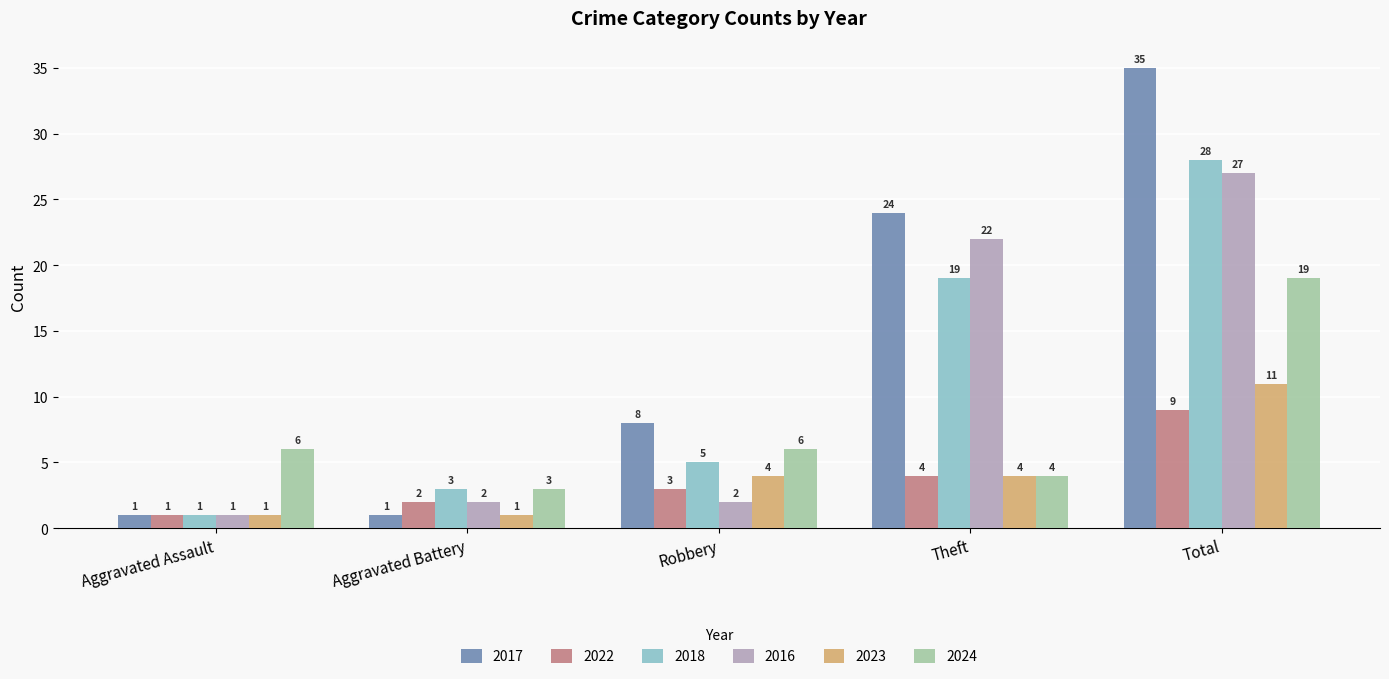

What is the sum of all 2024 values?

38